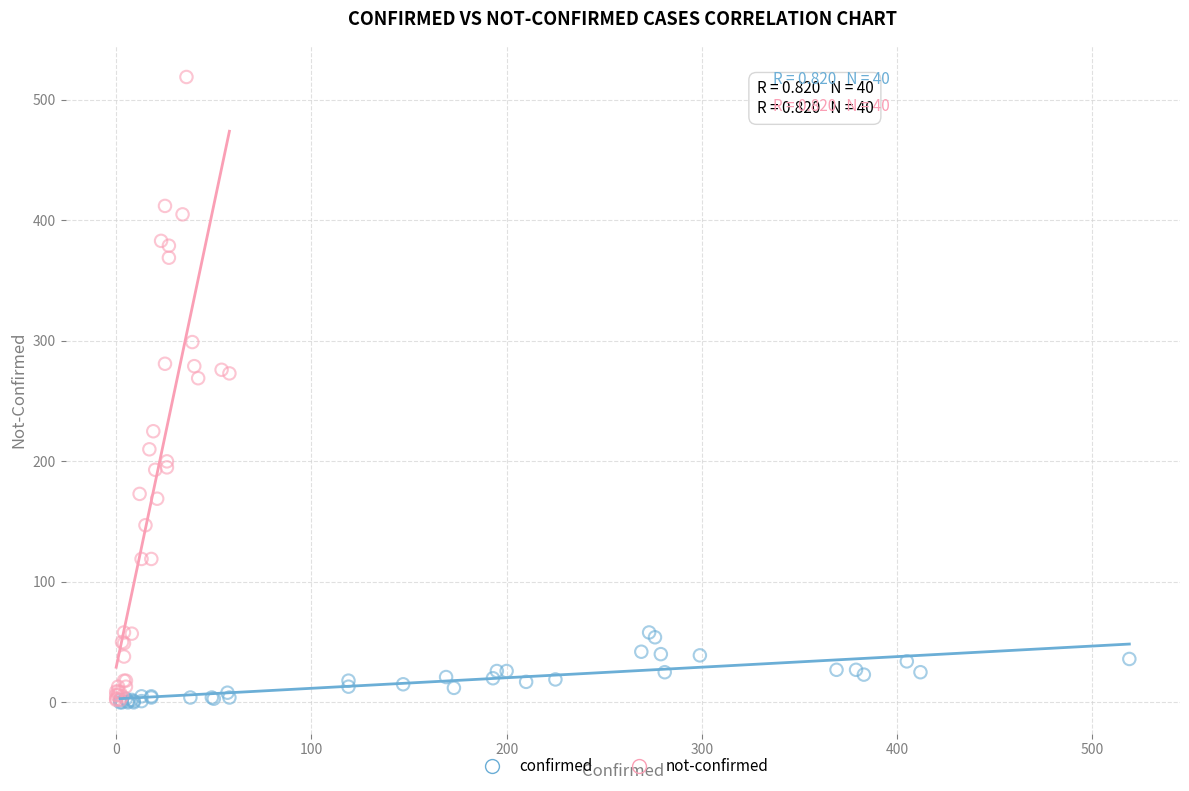

Which series has the widest spread of Y values?

not-confirmed